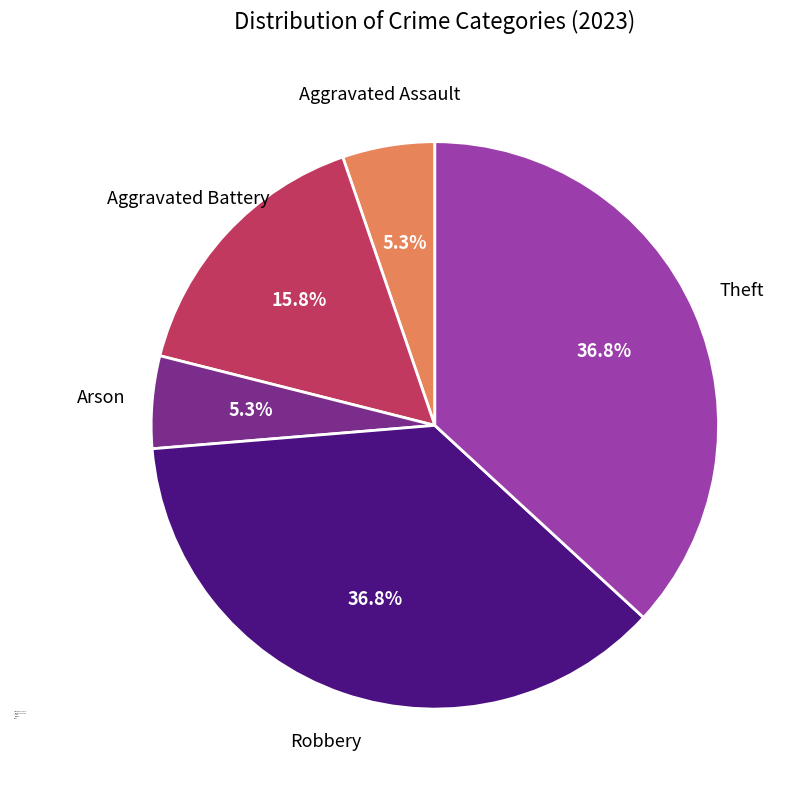

Which has a higher value, Aggravated Assault or Aggravated Battery?

Aggravated Battery